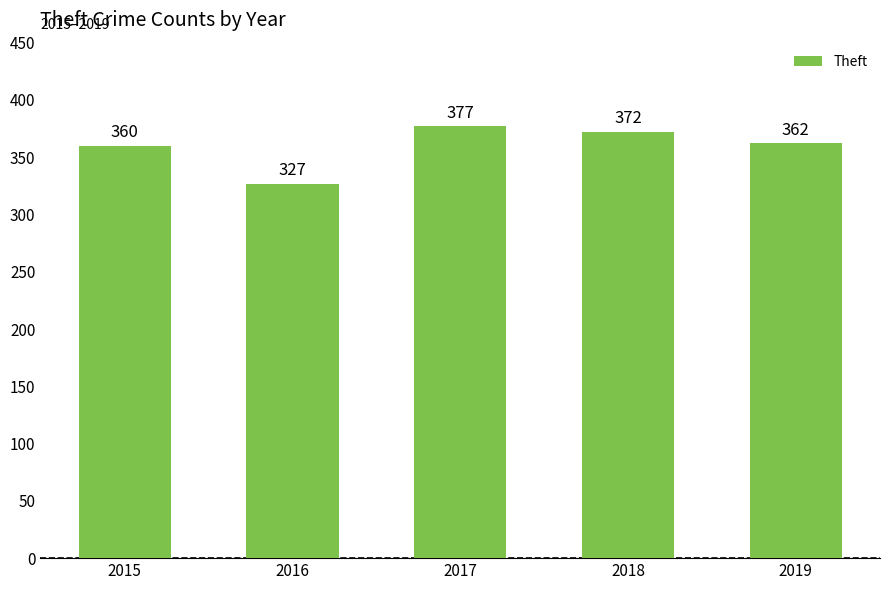

At which label is the value closest to 352?

2015